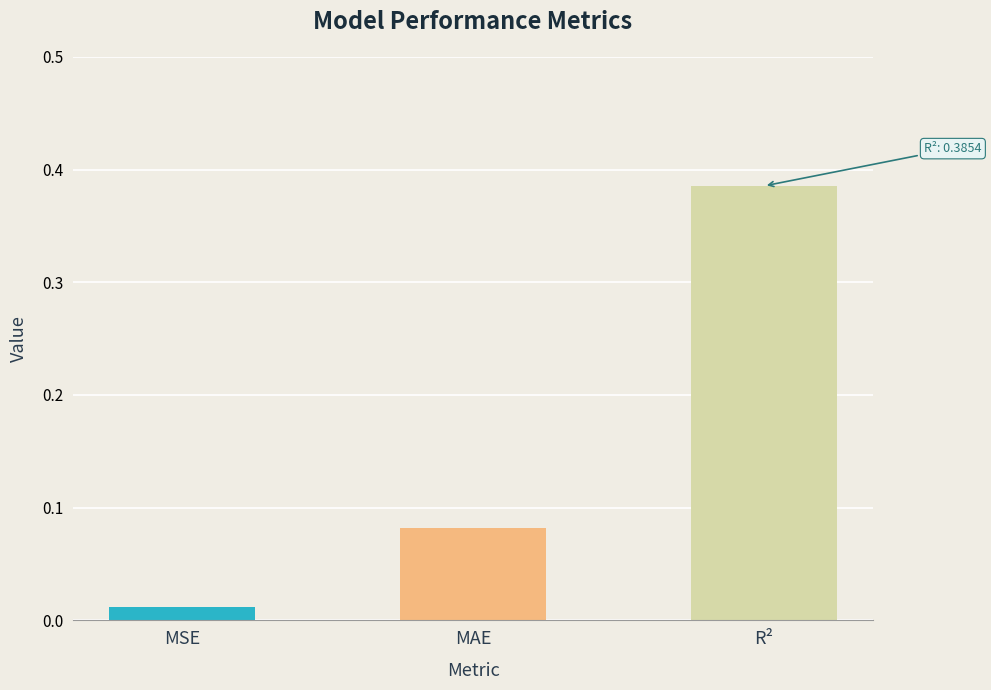

How many bars are there in total?

3